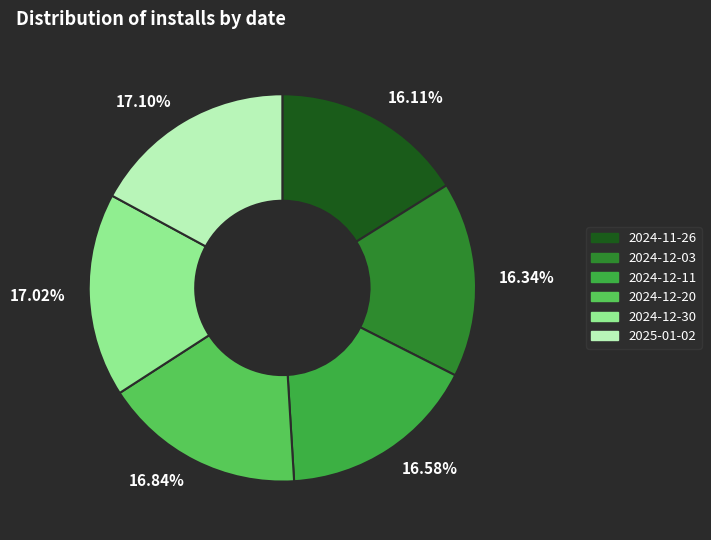

Is there any slice that represents more than half of the pie?

No